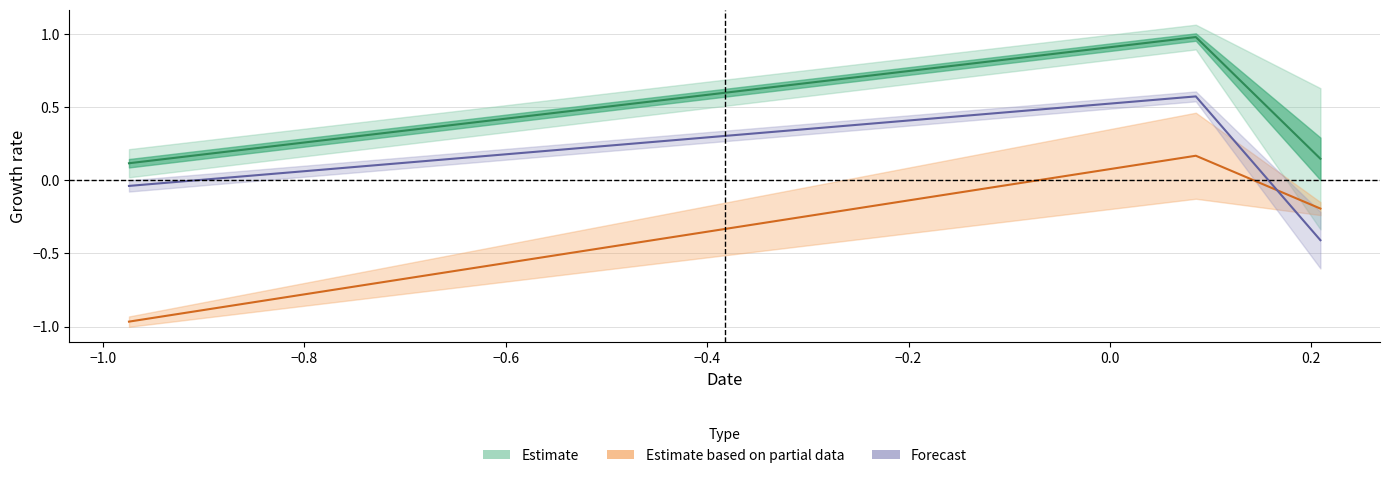

Does the chart display data point markers on the line(s)?

No